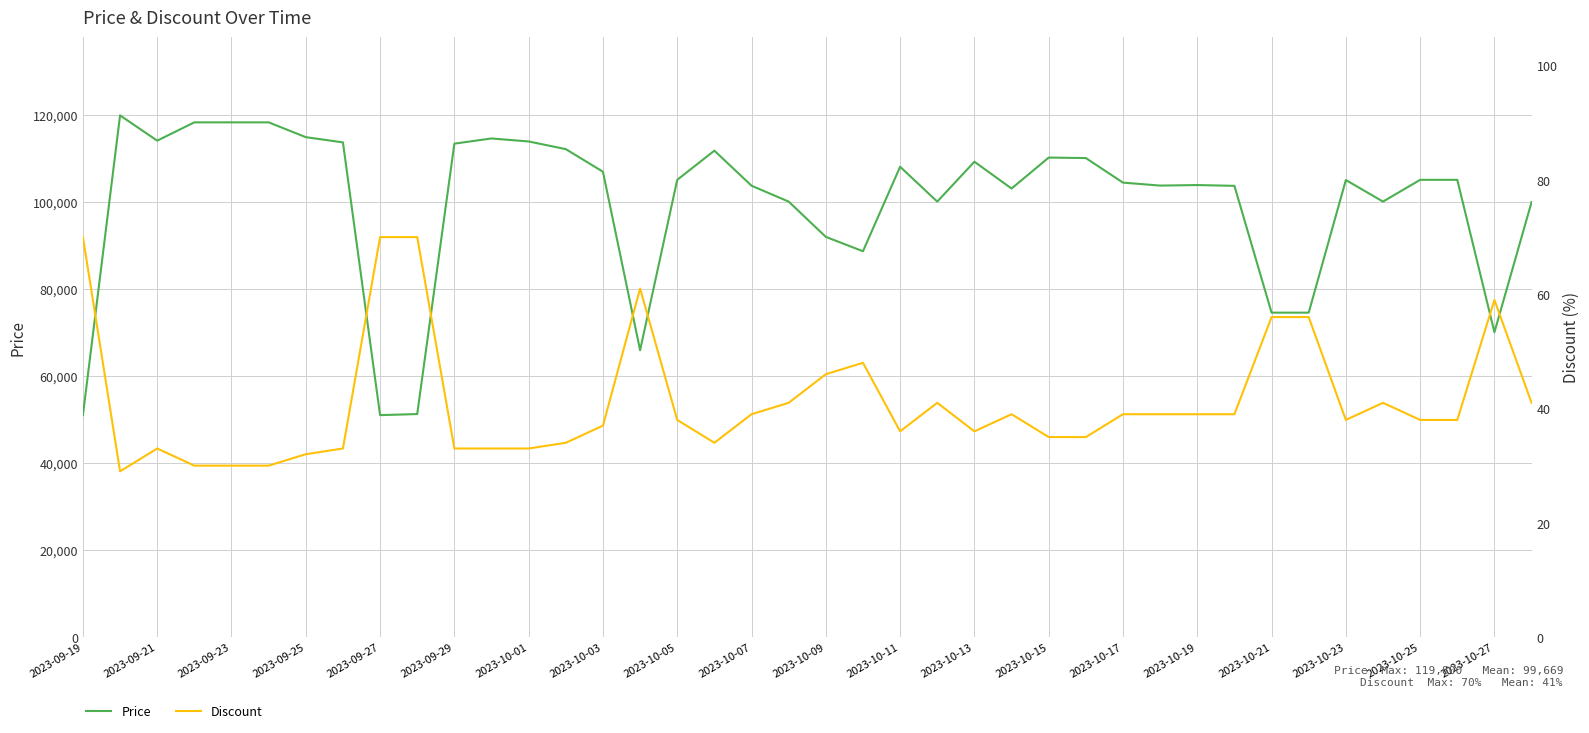

True or false: Price and Discount intersect in this chart.

False